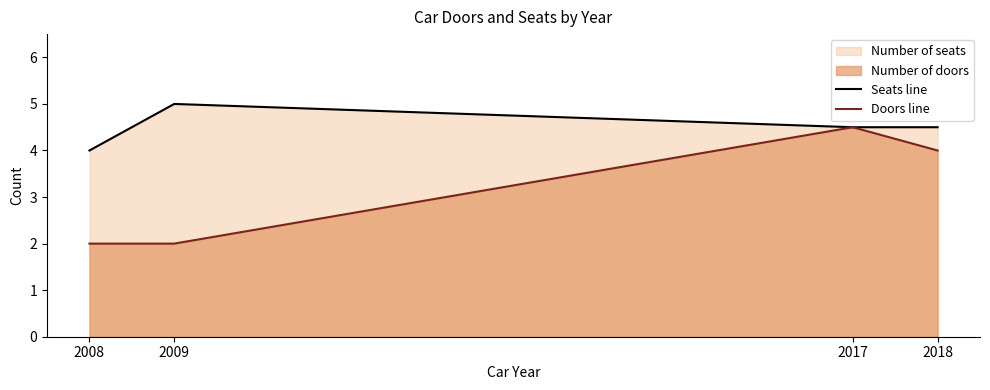

Rank the series by their average value, from highest to lowest.

Seats line, Doors line